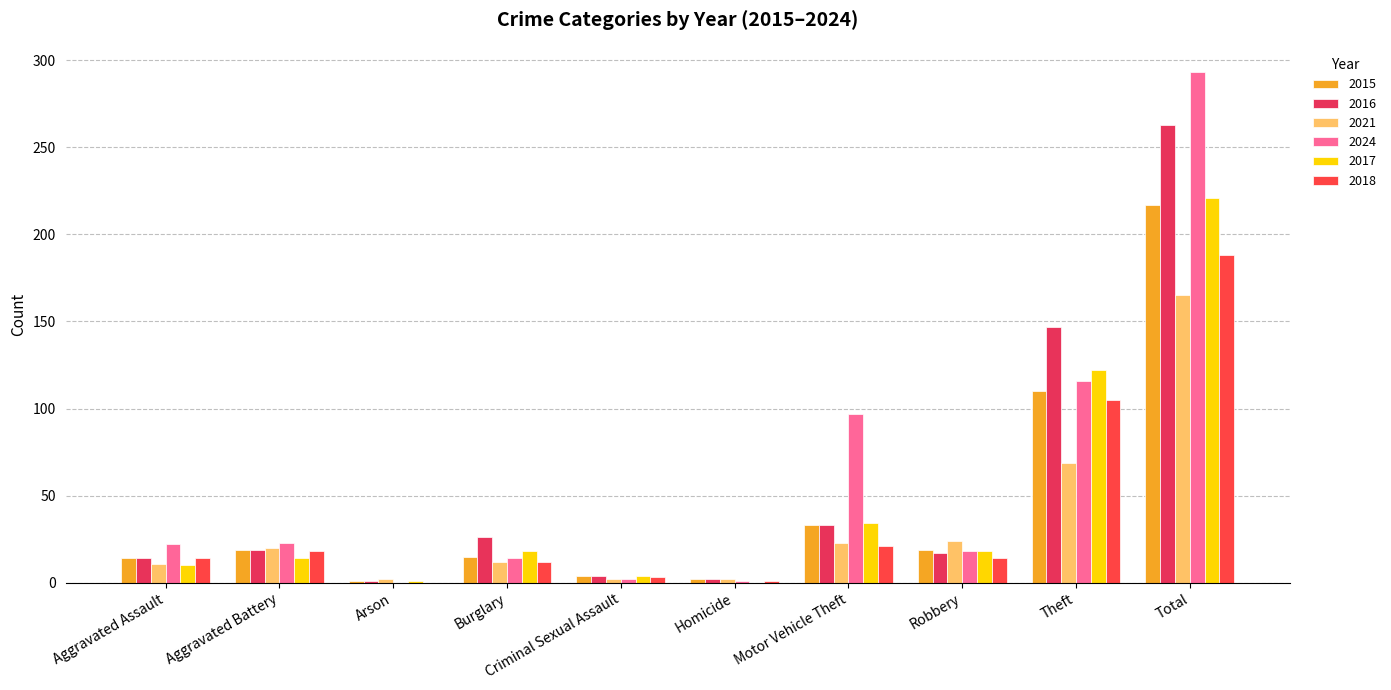

Where is 2024 nearest to the value 146?

Theft